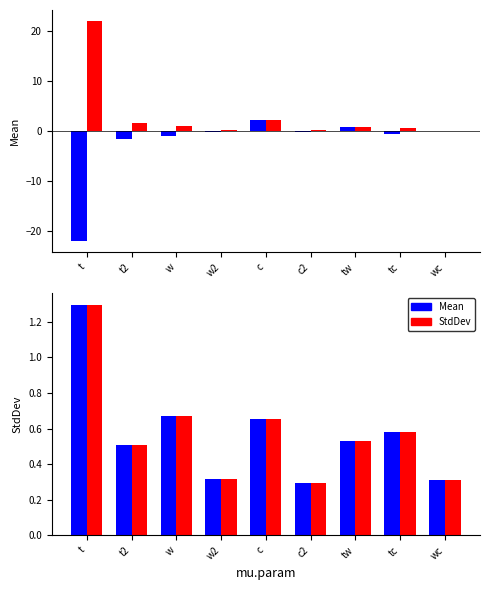

What is the maximum value for StdDev (ref)?

1.3